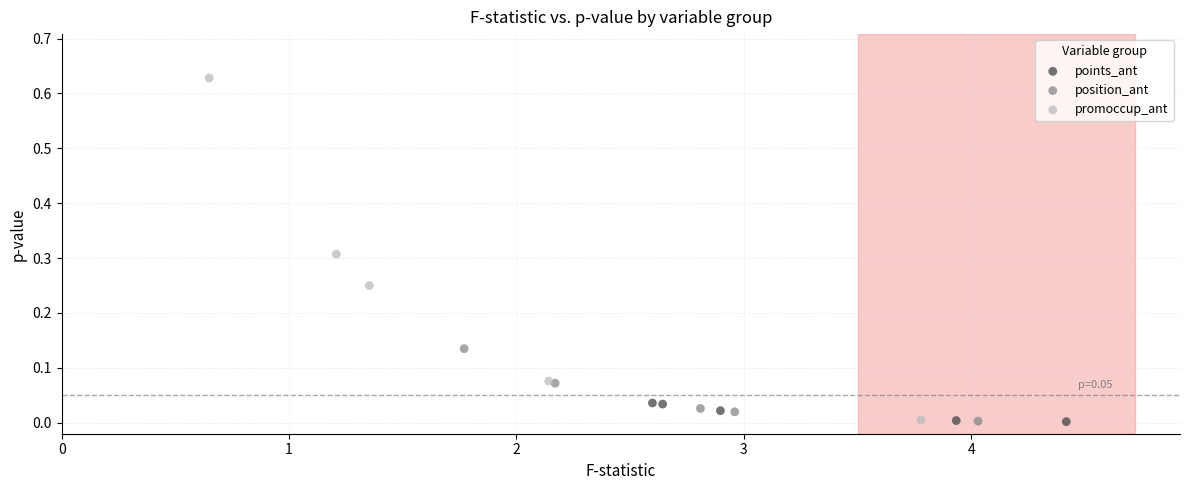

Which series has the widest spread of Y values?

promoccup_ant